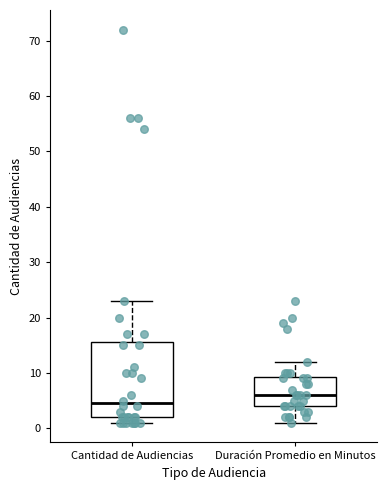

Reading left to right, transcribe this box plot: for each box, give where its median line is, the range the box spans, and where its two whiskers end, as read against the y-axis. The values are not printed on the chart, so give them approximately, as read against the axis.

Cantidad de Audiencias: median 5, box 2 to 16, whiskers 1 to 23
Duración Promedio en Minutos: median 6, box 4 to 9, whiskers 1 to 12